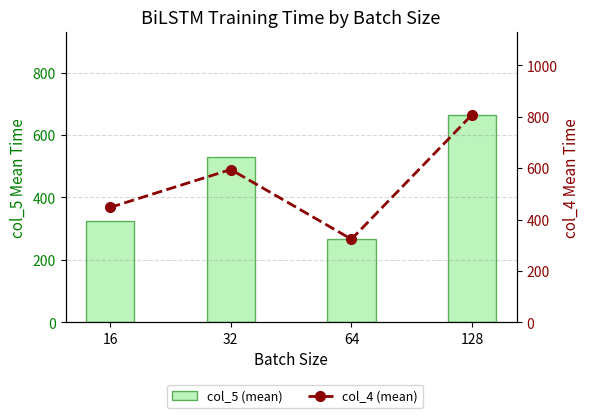

What is the approximate value of col_5 (mean) at 32?

530.0